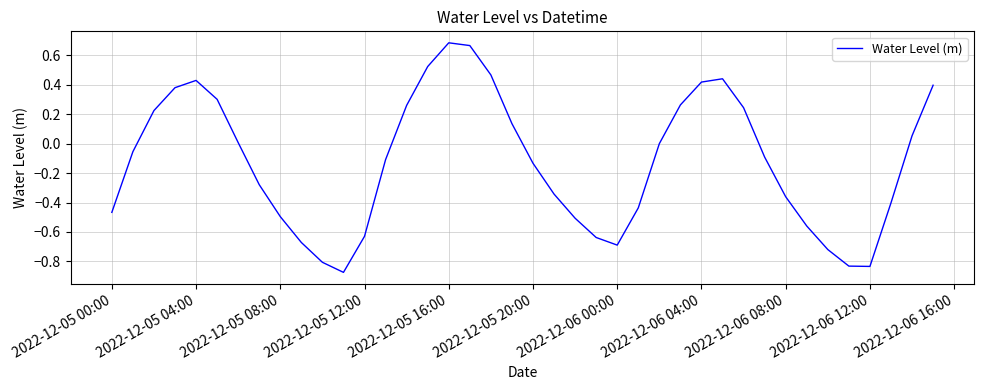

What is the difference between the maximum and minimum values?

1.6